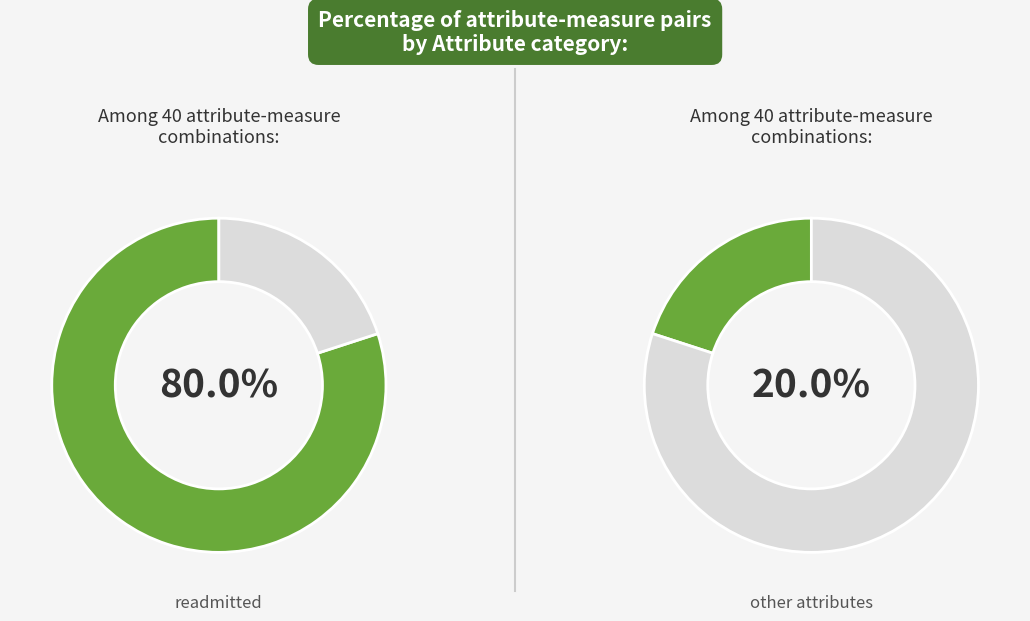

Which category accounts for the majority?

readmitted